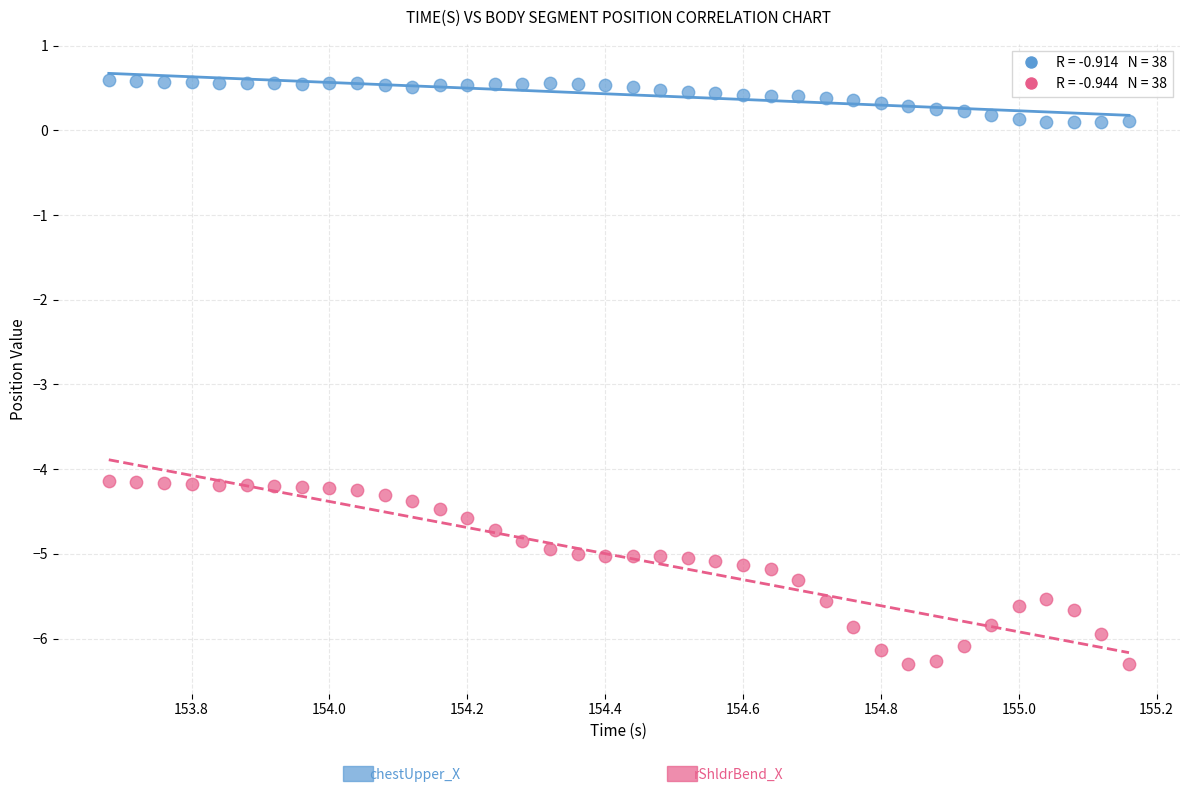

Across all data points, what is the range of X values (max minus min)?

1.5